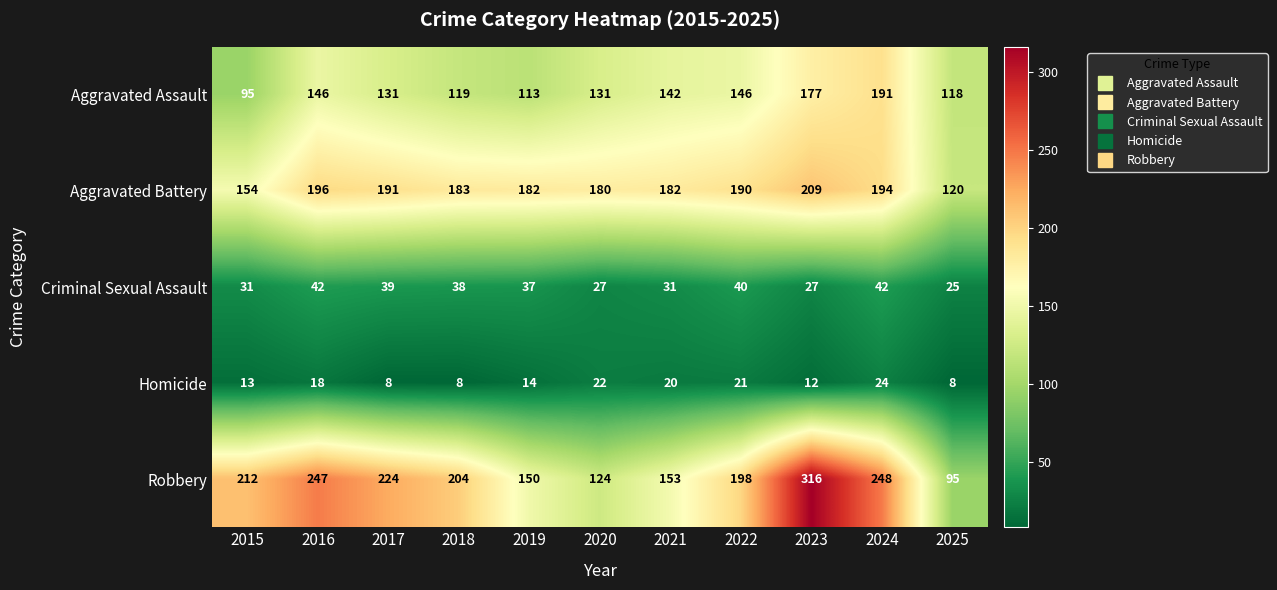

At which category is the sum across all series the highest?

2023